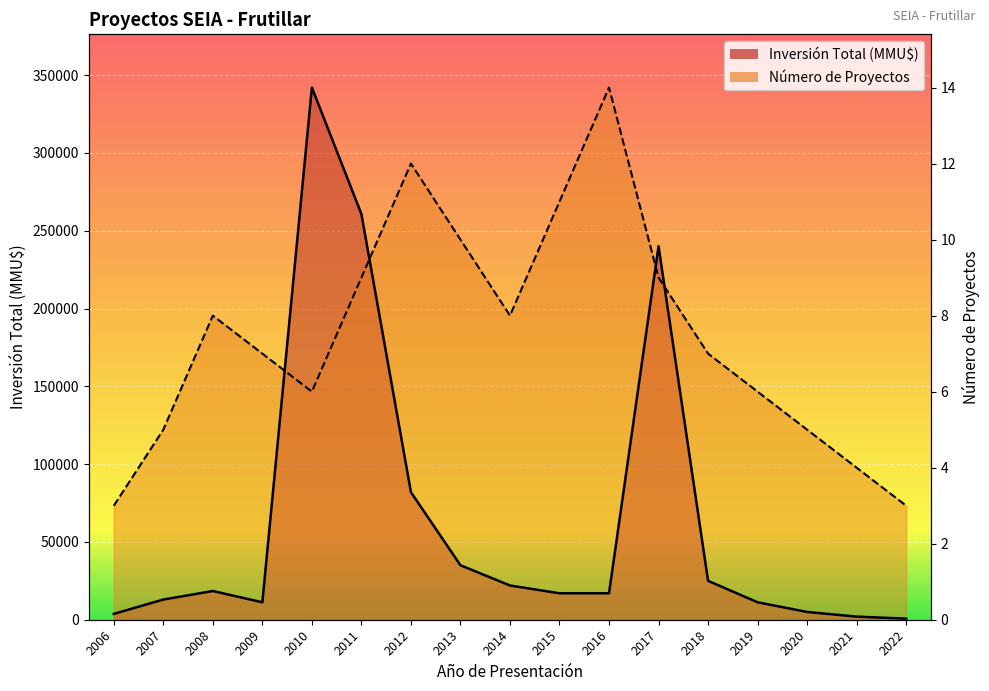

At which category does Inversión Total (MMU$) reach its first local peak?

2008